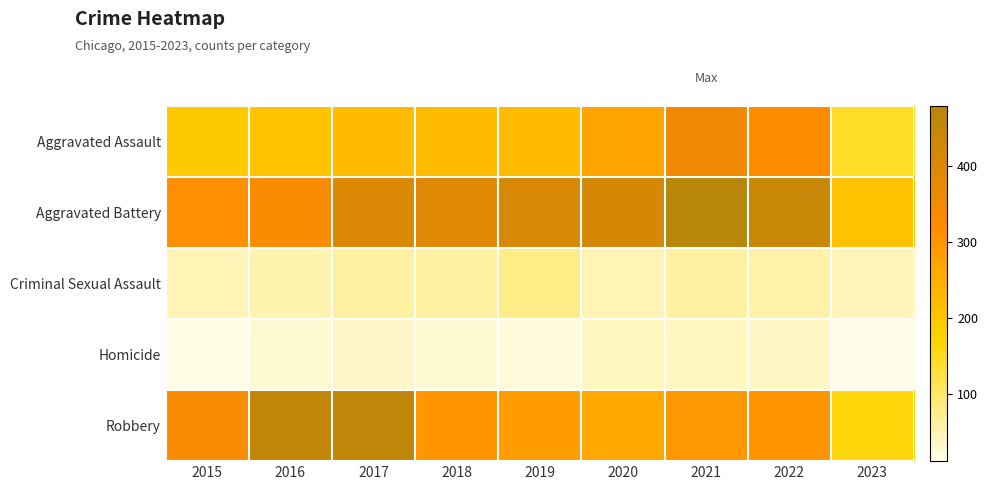

Which category has the highest value across all series?

2021